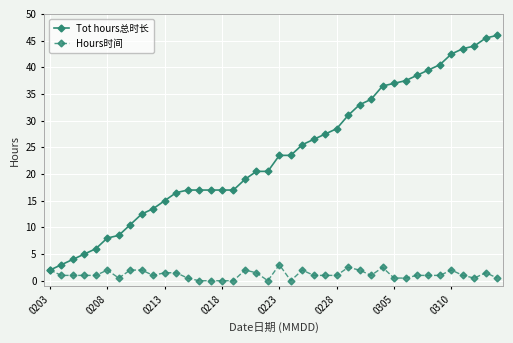

What is the maximum value shown in the chart?

46.0